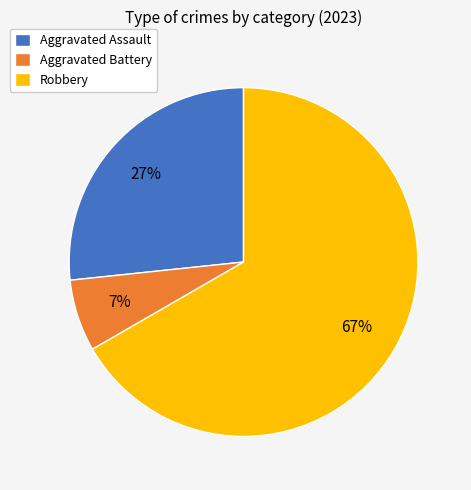

Is it true that Robbery is 61% of the pie?

False